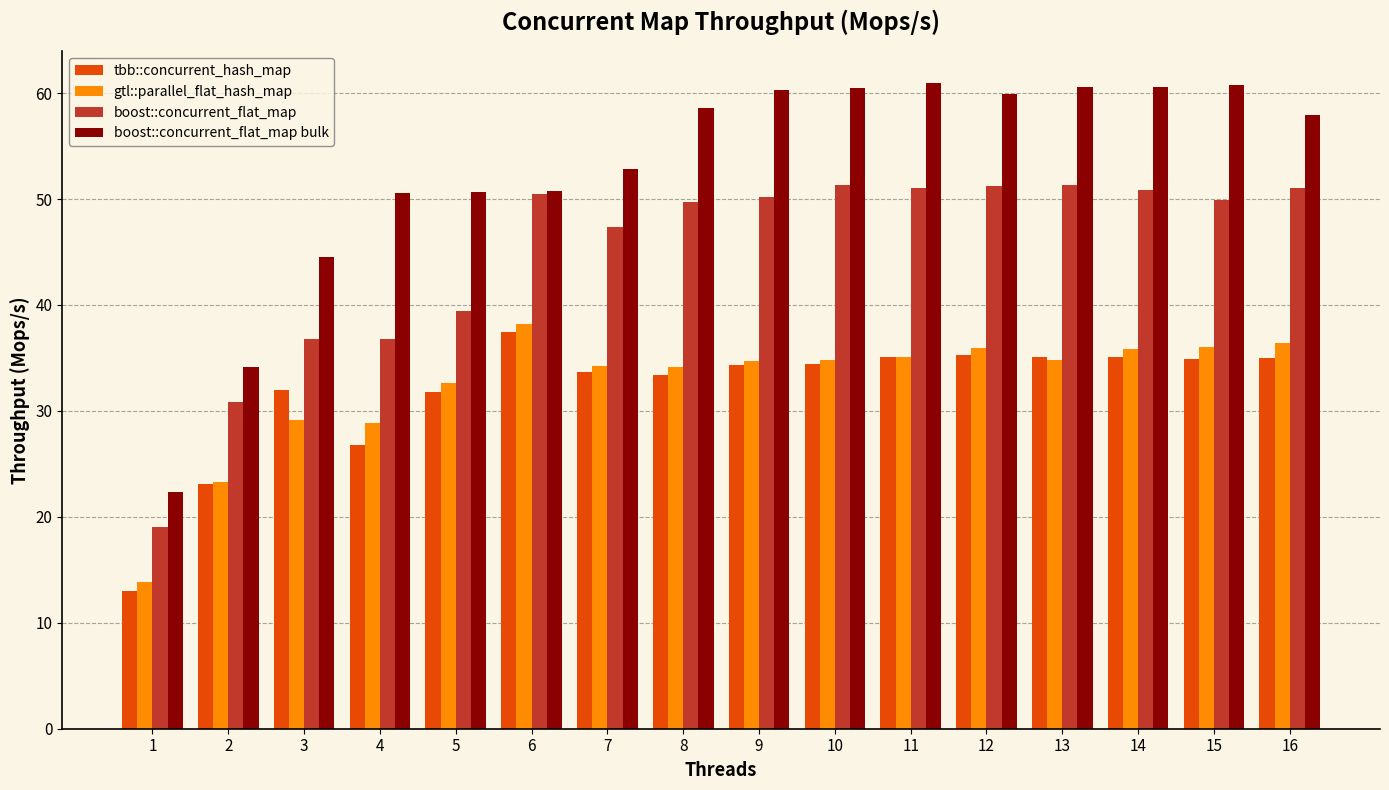

Are the bars grouped side by side (vs. stacked)?

Yes